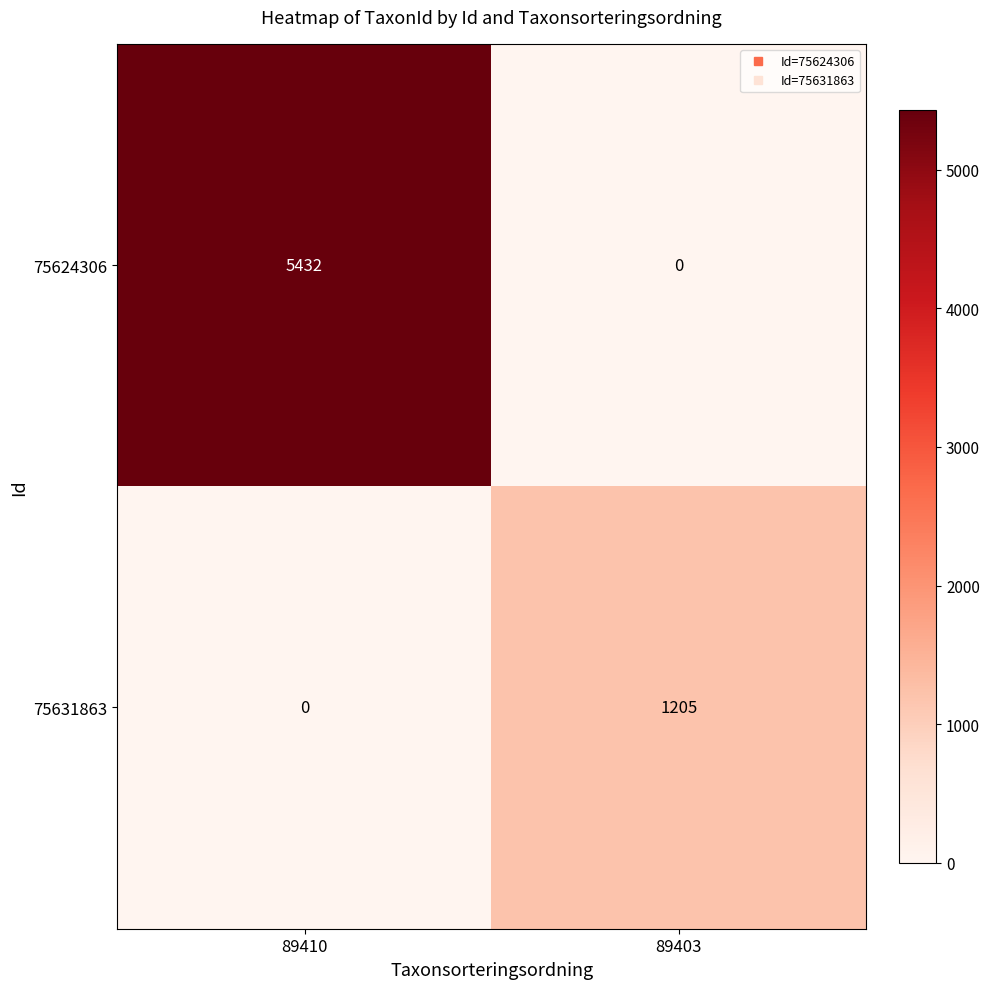

What is the sum of all 75624306 values?

5432